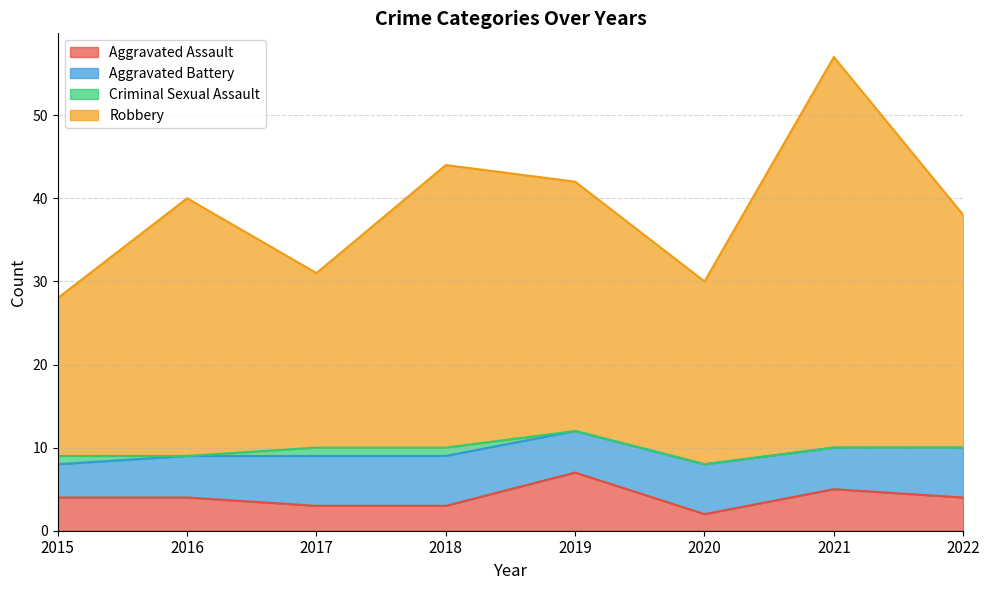

What is the value of the Aggravated Assault point at the 1st from the left?

4